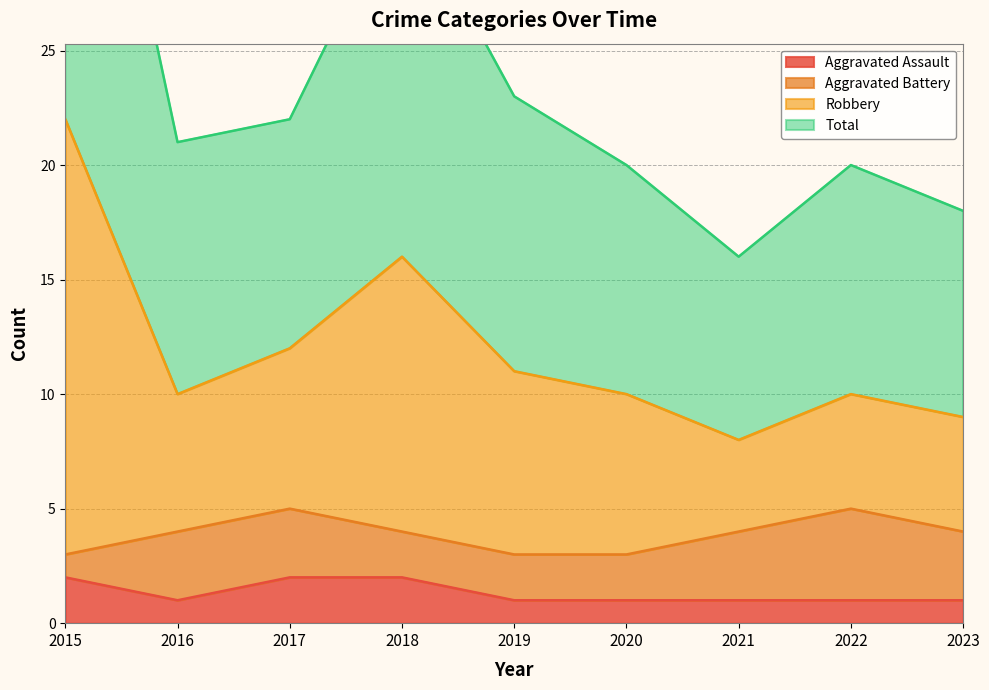

The Total series shows 25 at 2018. True or false?

False